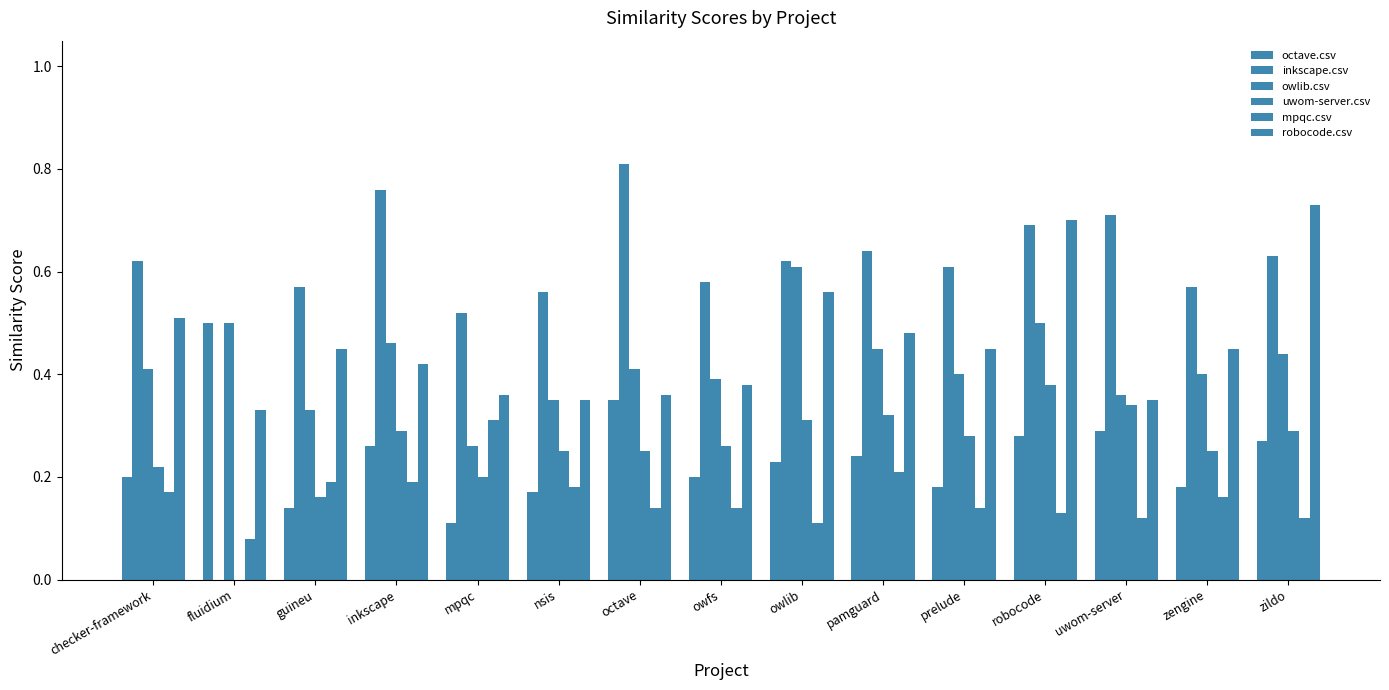

How many values in the inkscape.csv series exceed 0?

14